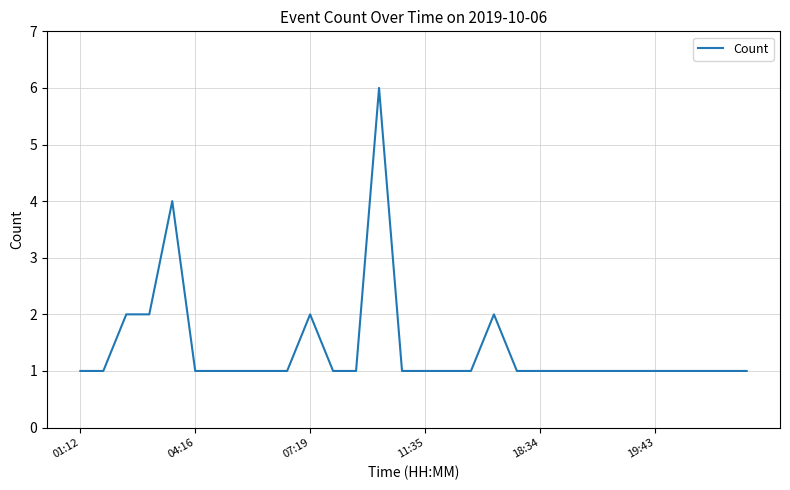

What is the maximum value shown in the chart?

6